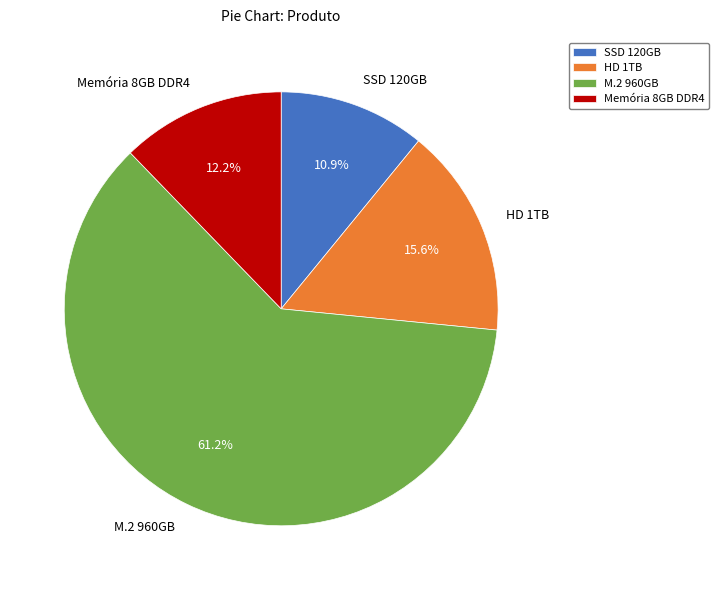

Approximately how many times larger is the value at Memória 8GB DDR4 compared to SSD 120GB?

1.1